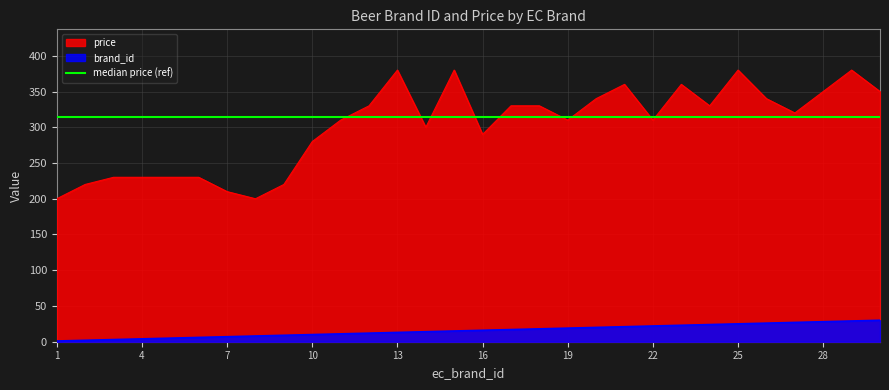

Does the chart display data point markers on the line(s)?

No